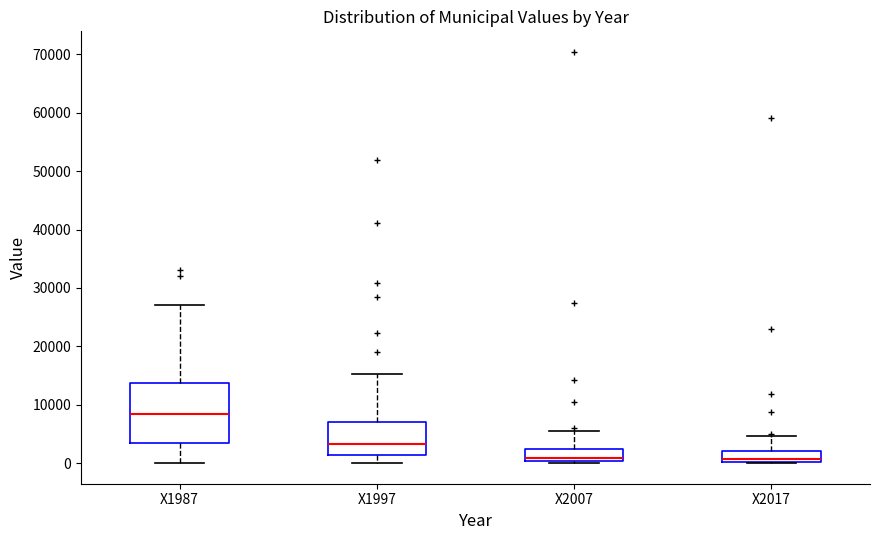

Comparing the boxes themselves (not the whiskers), which one is the tallest?

X1987